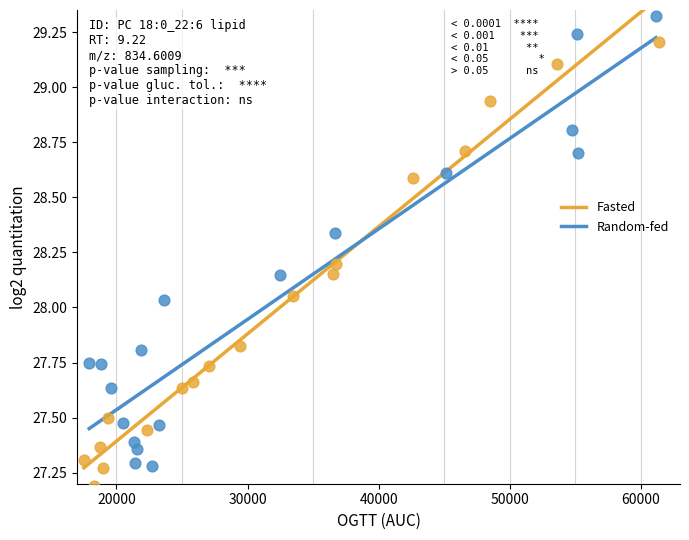

Which series contains the highest Y value?

Random-fed